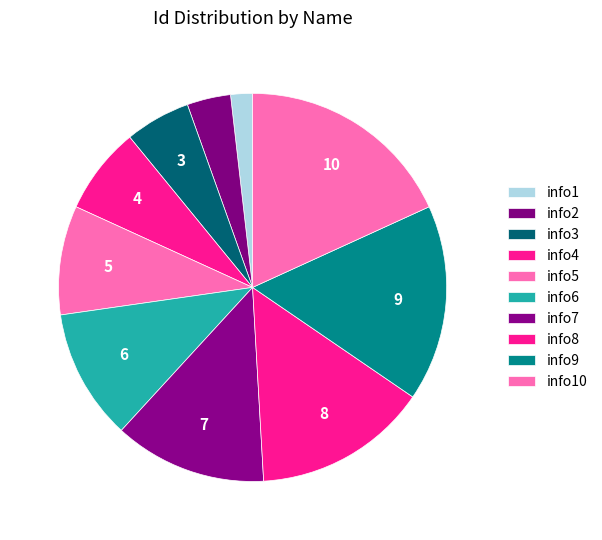

How many segments does this pie chart have?

10